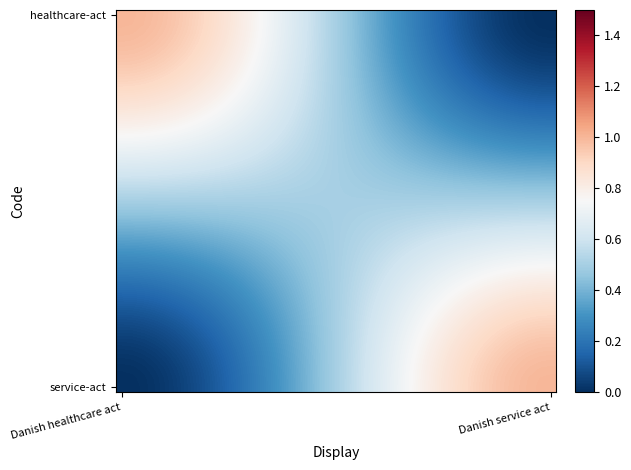

At how many categories does at least one series exceed 0?

40